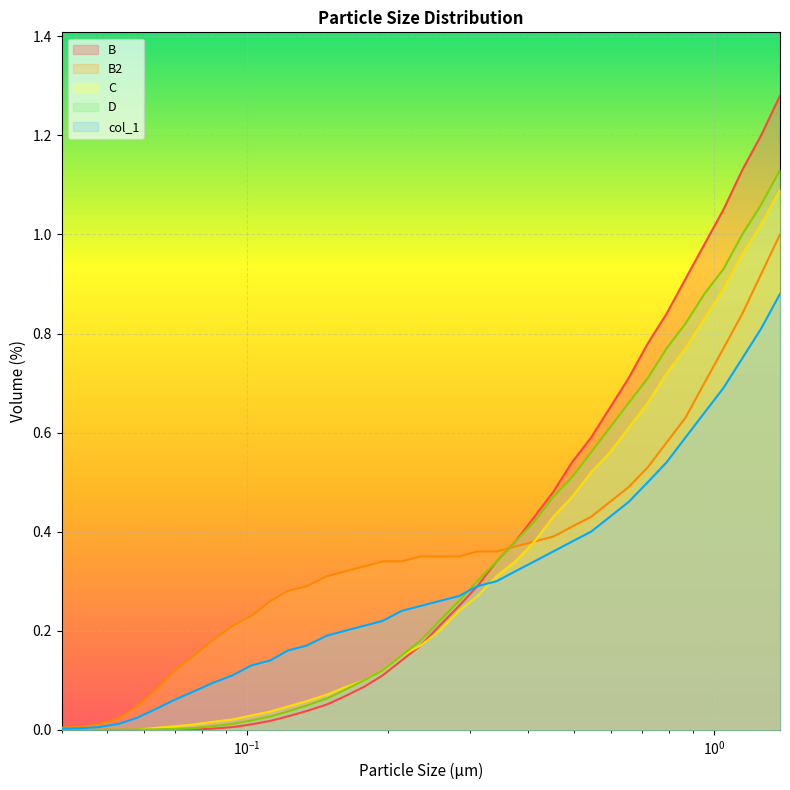

Which series has the largest range (max minus min)?

B